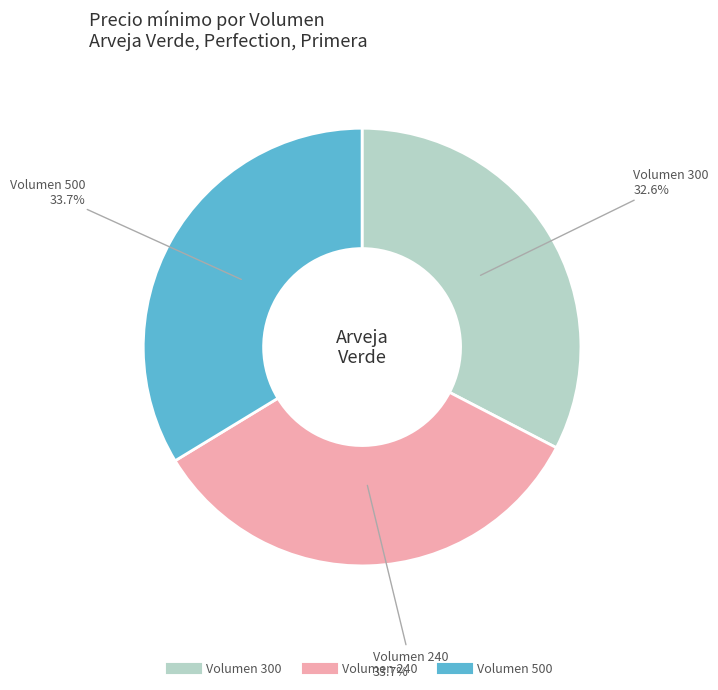

How many slices are in this pie chart?

3